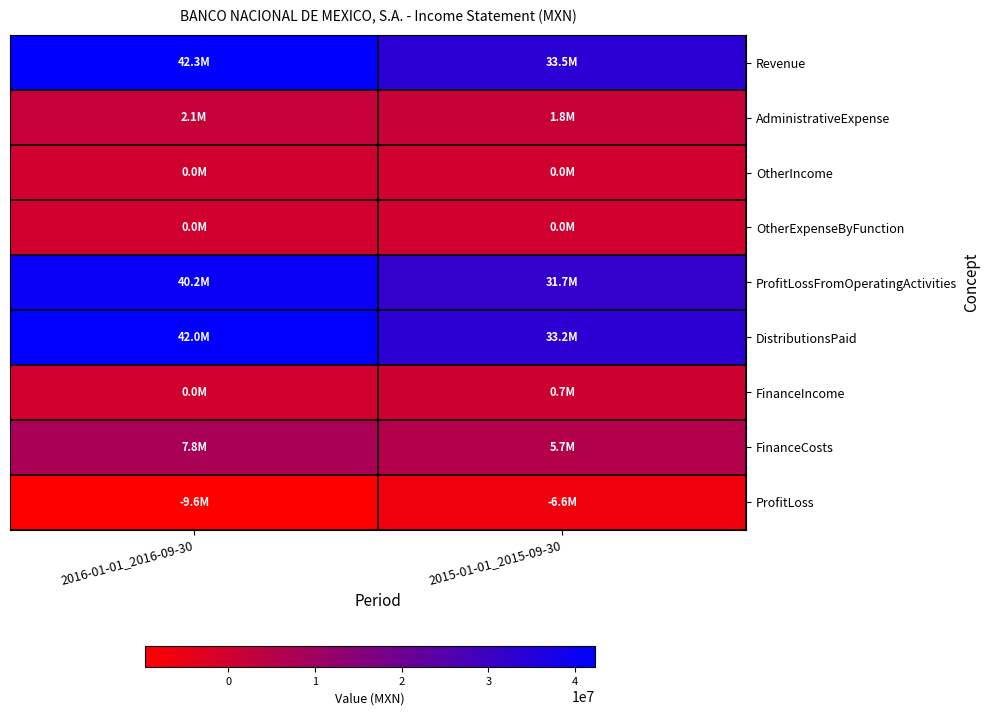

Count the number of data series in this chart.

9